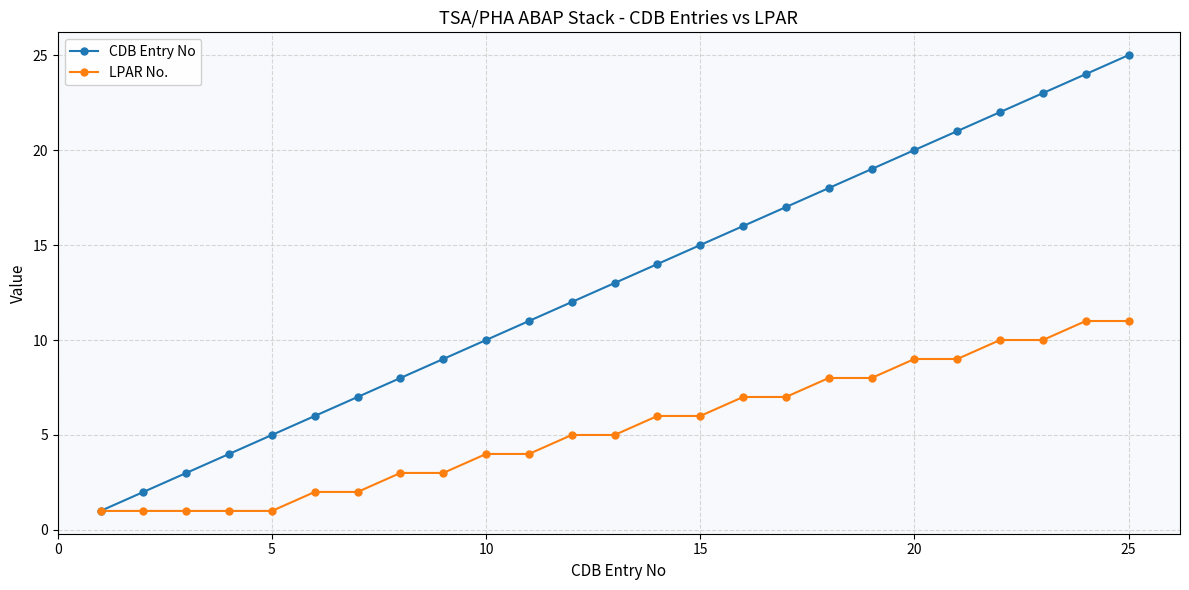

True or false: CDB Entry No has more than 0 points higher than both neighbors.

False